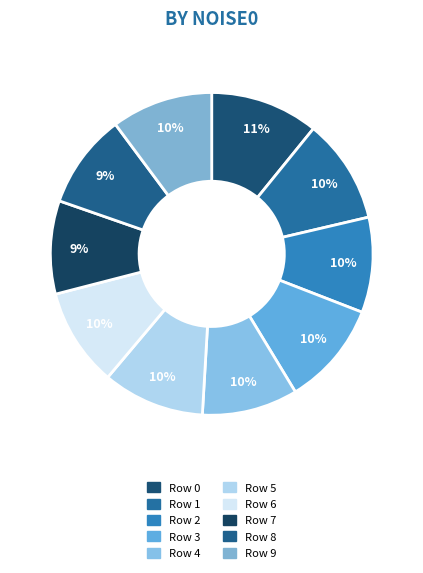

Rank the categories by value from highest to lowest.

0, 1, 3, 5, 9, 6, 4, 2, 8, 7